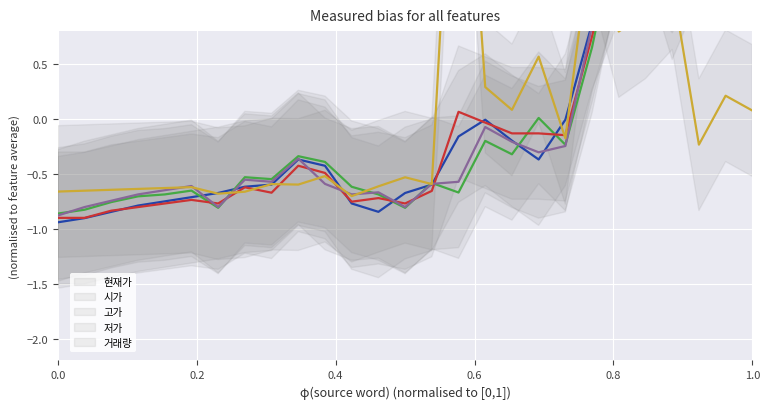

How many data points in 고가 are less than 0?

19